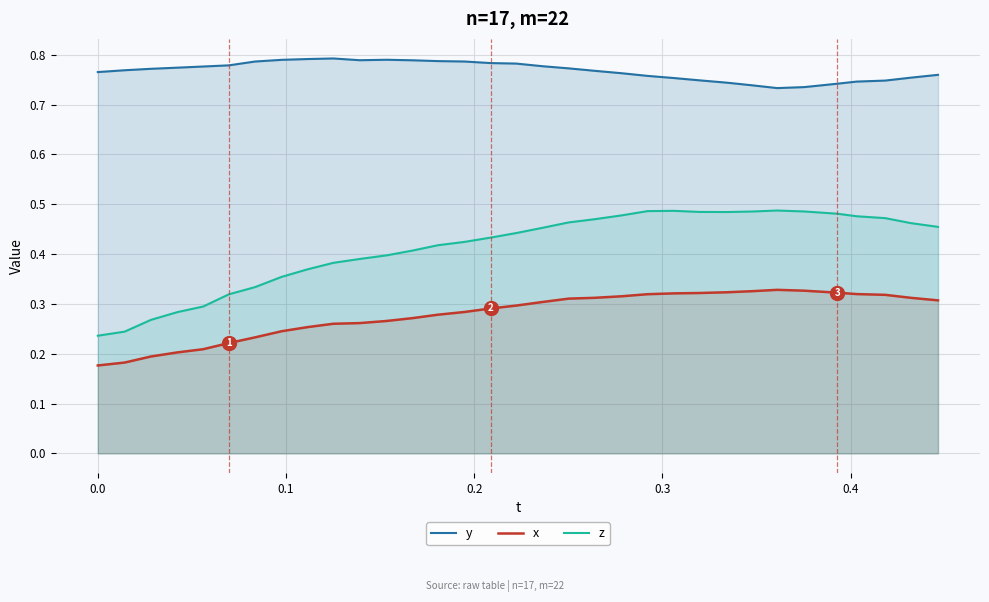

True or false: y and x intersect in this chart.

False